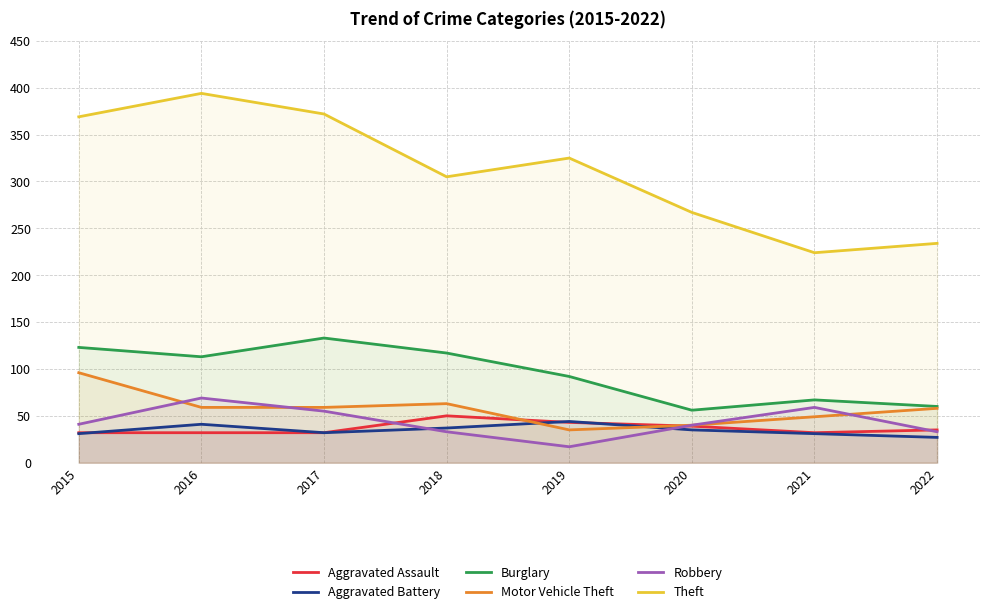

Which category has the highest value across all series?

2016